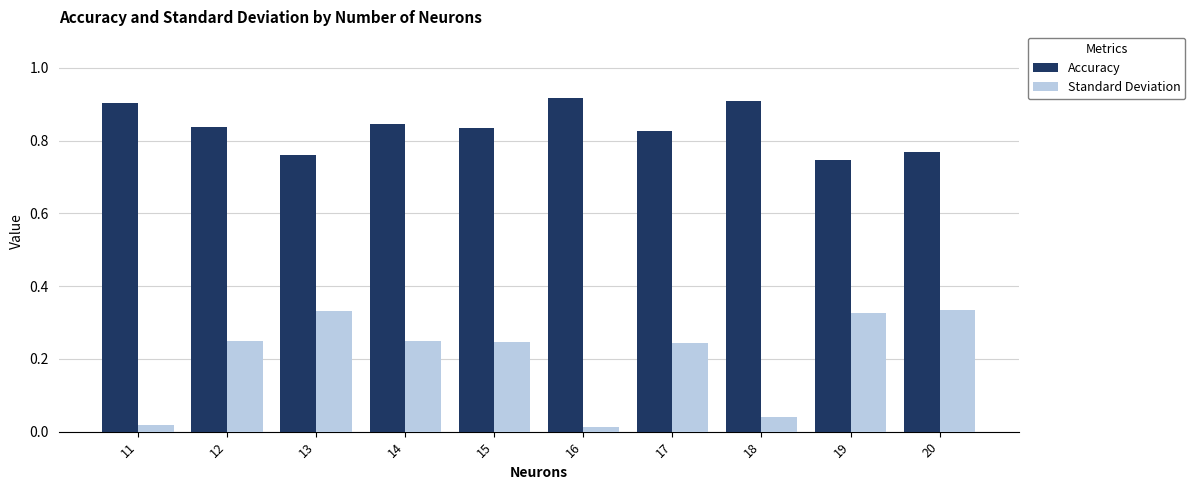

The value of Accuracy at 11 is 0.2. True or false?

False